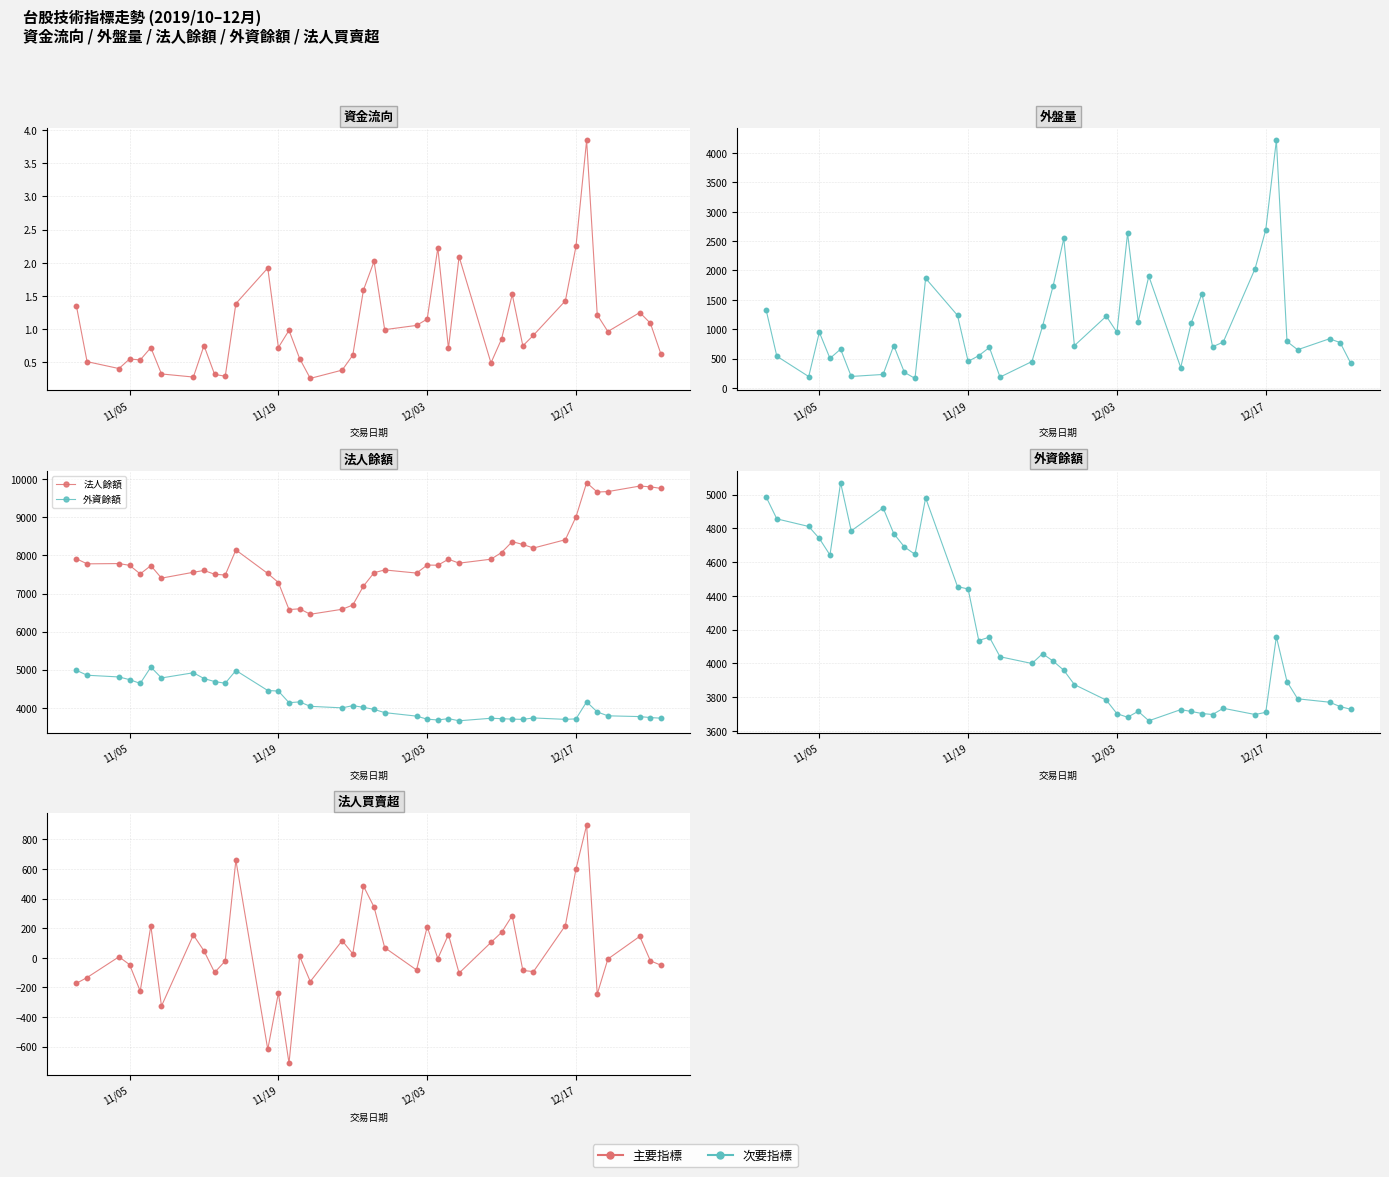

Which series has the widest spread of Y values?

外盤量